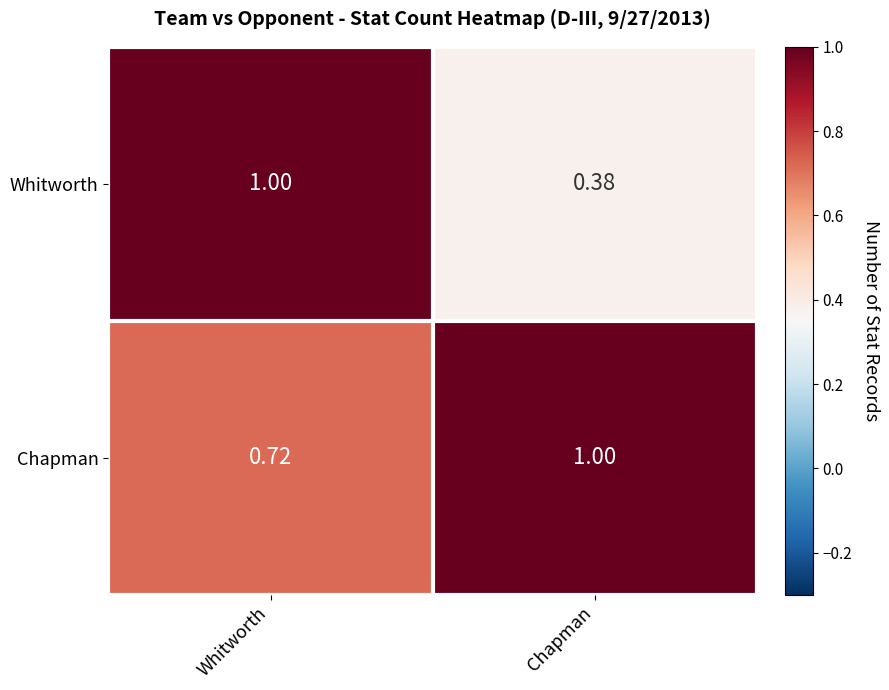

Between Whitworth and Chapman, which series saw the biggest shift?

Whitworth